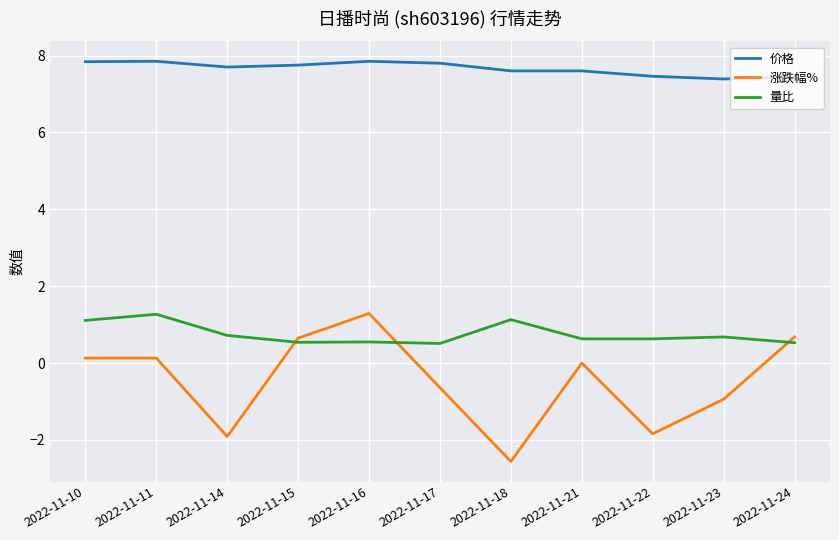

True or false: 涨跌幅% has a value of 0.2 at 2022-11-24.

False